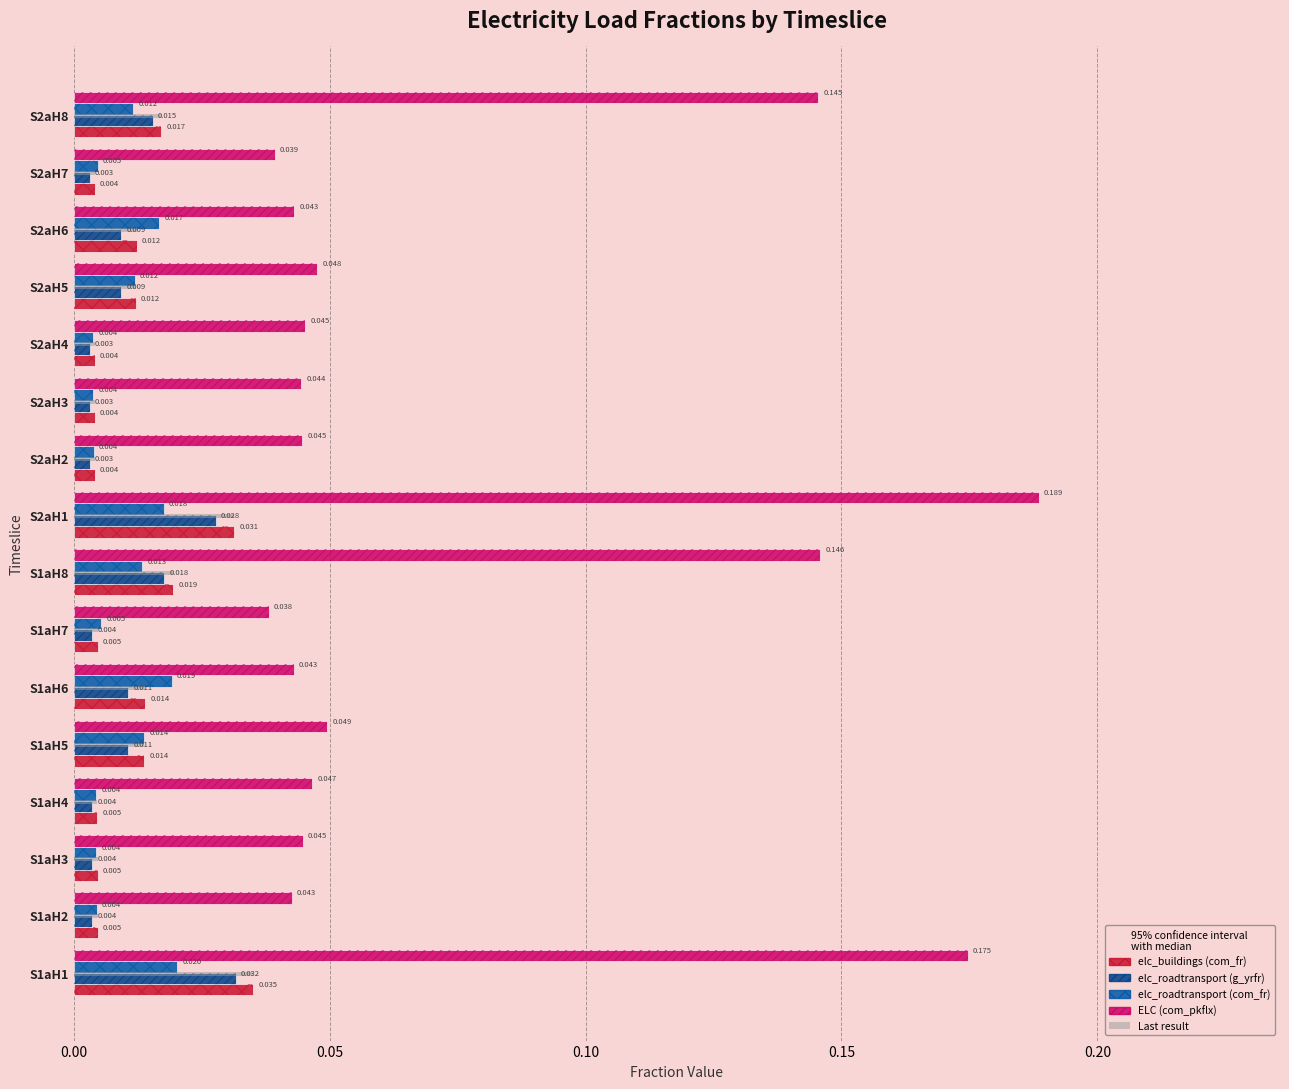

How many series are shown in this chart?

4